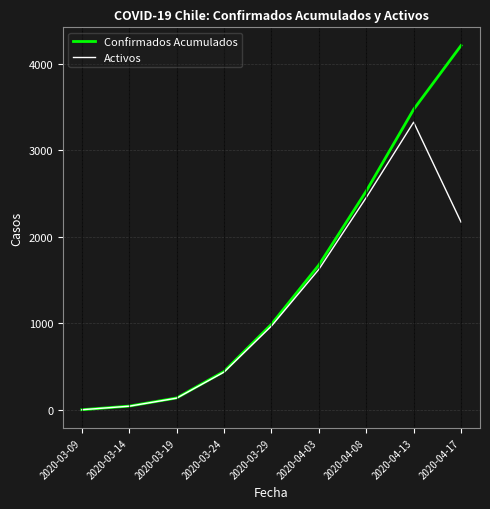

Is the value of Activos at 2020-03-09 greater than the value of Confirmados Acumulados at 2020-04-03?

No